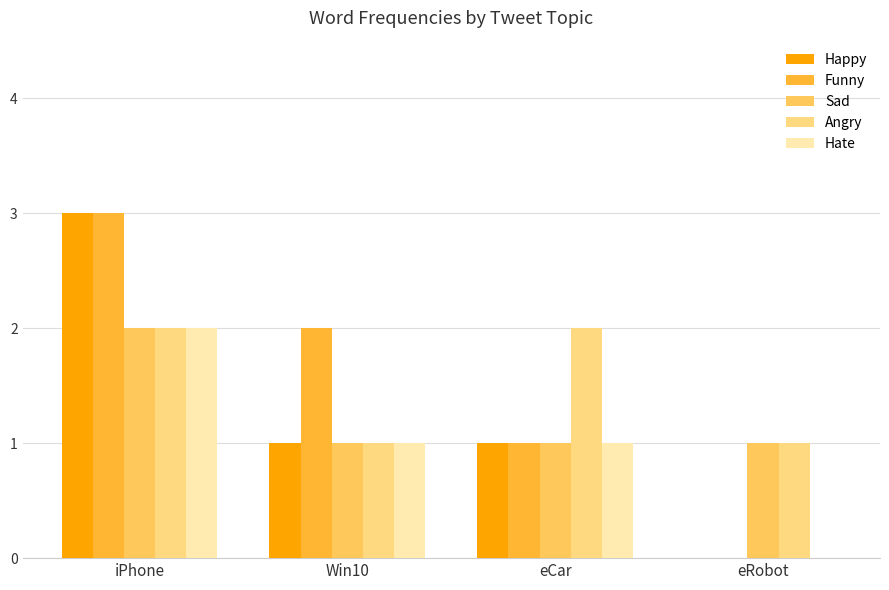

At which label does Hate reach its peak?

iPhone